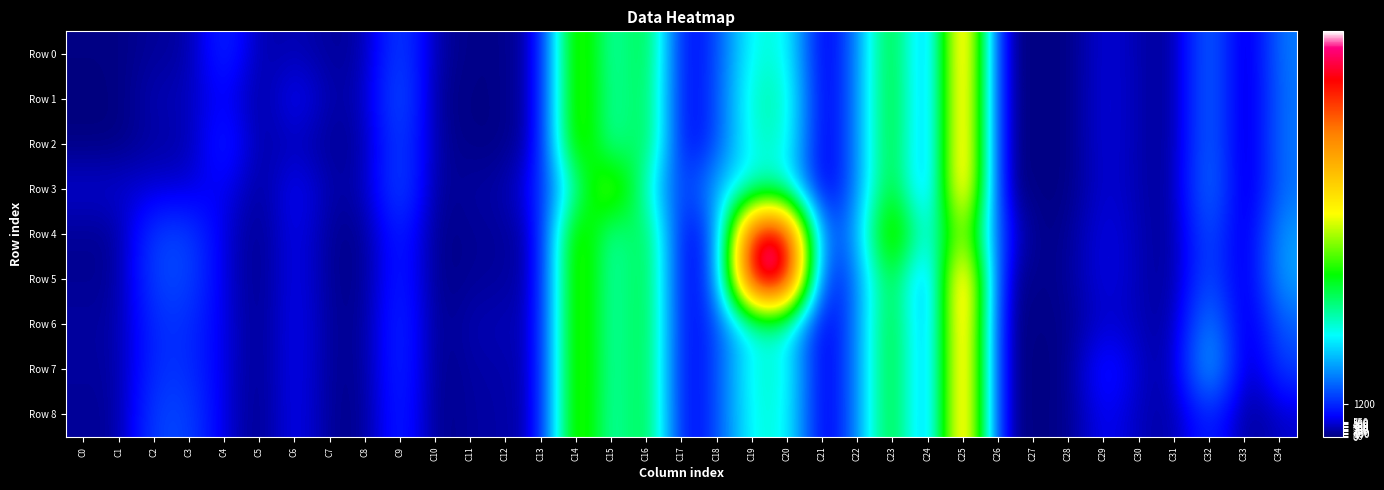

What is the total value across all series at C25?

98667.6